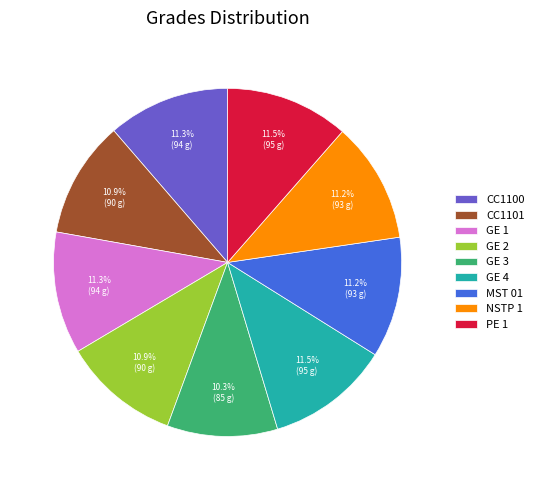

Is it true that GE 2 is 2% of the pie?

False